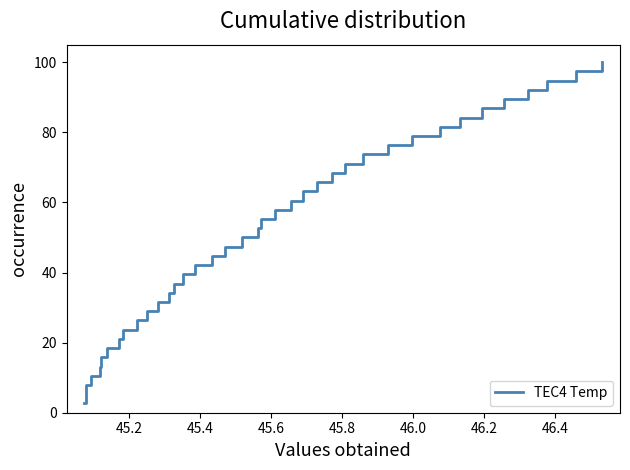

What is the greatest value displayed?

100.0